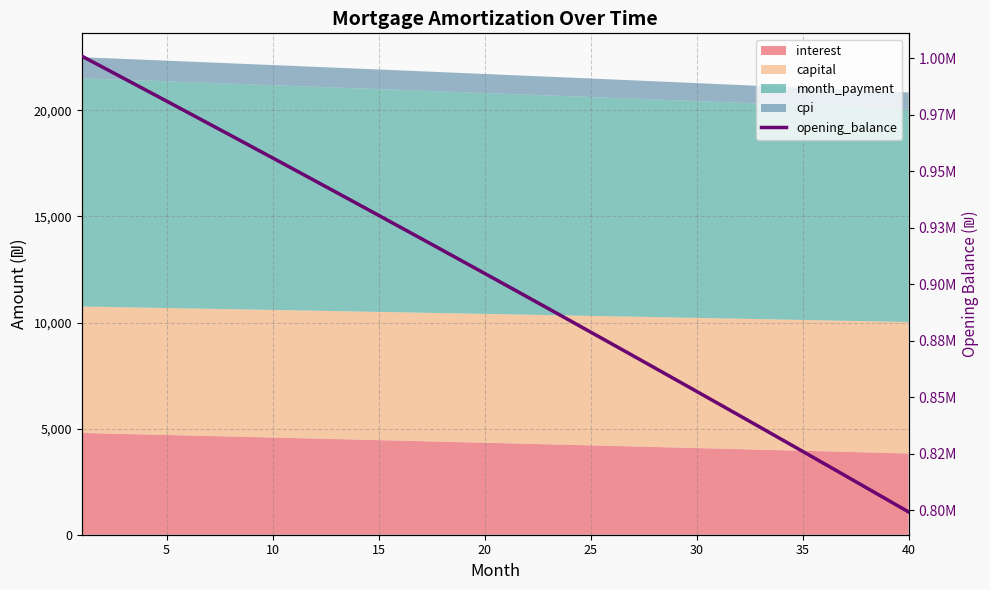

Count the number of values greater than 904812.

20